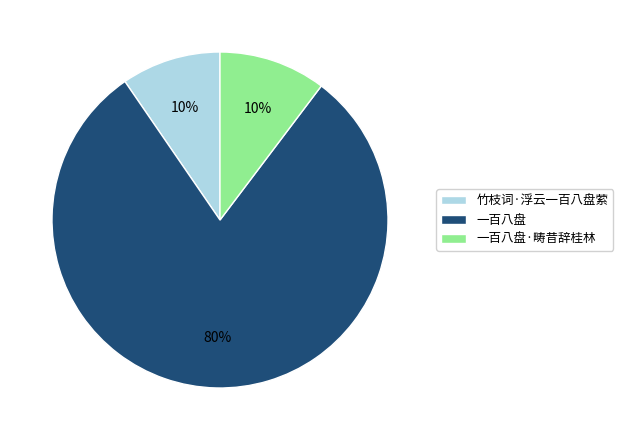

To the nearest percent, what is the average slice percentage?

33%